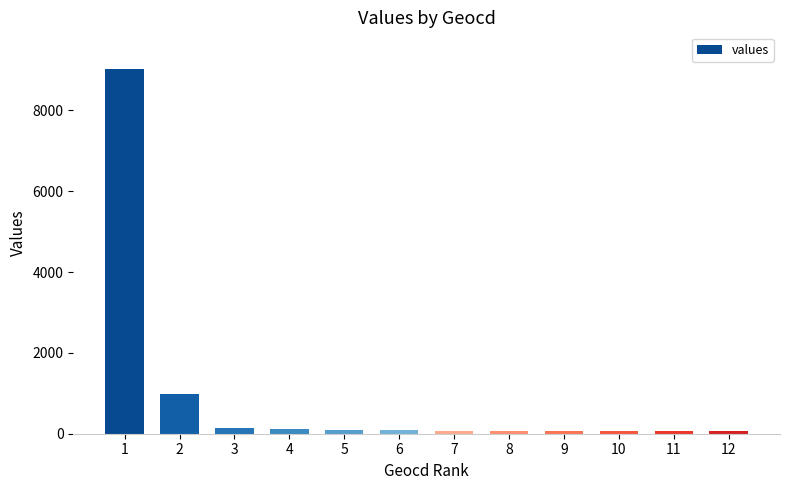

How many data points does each series have?

12